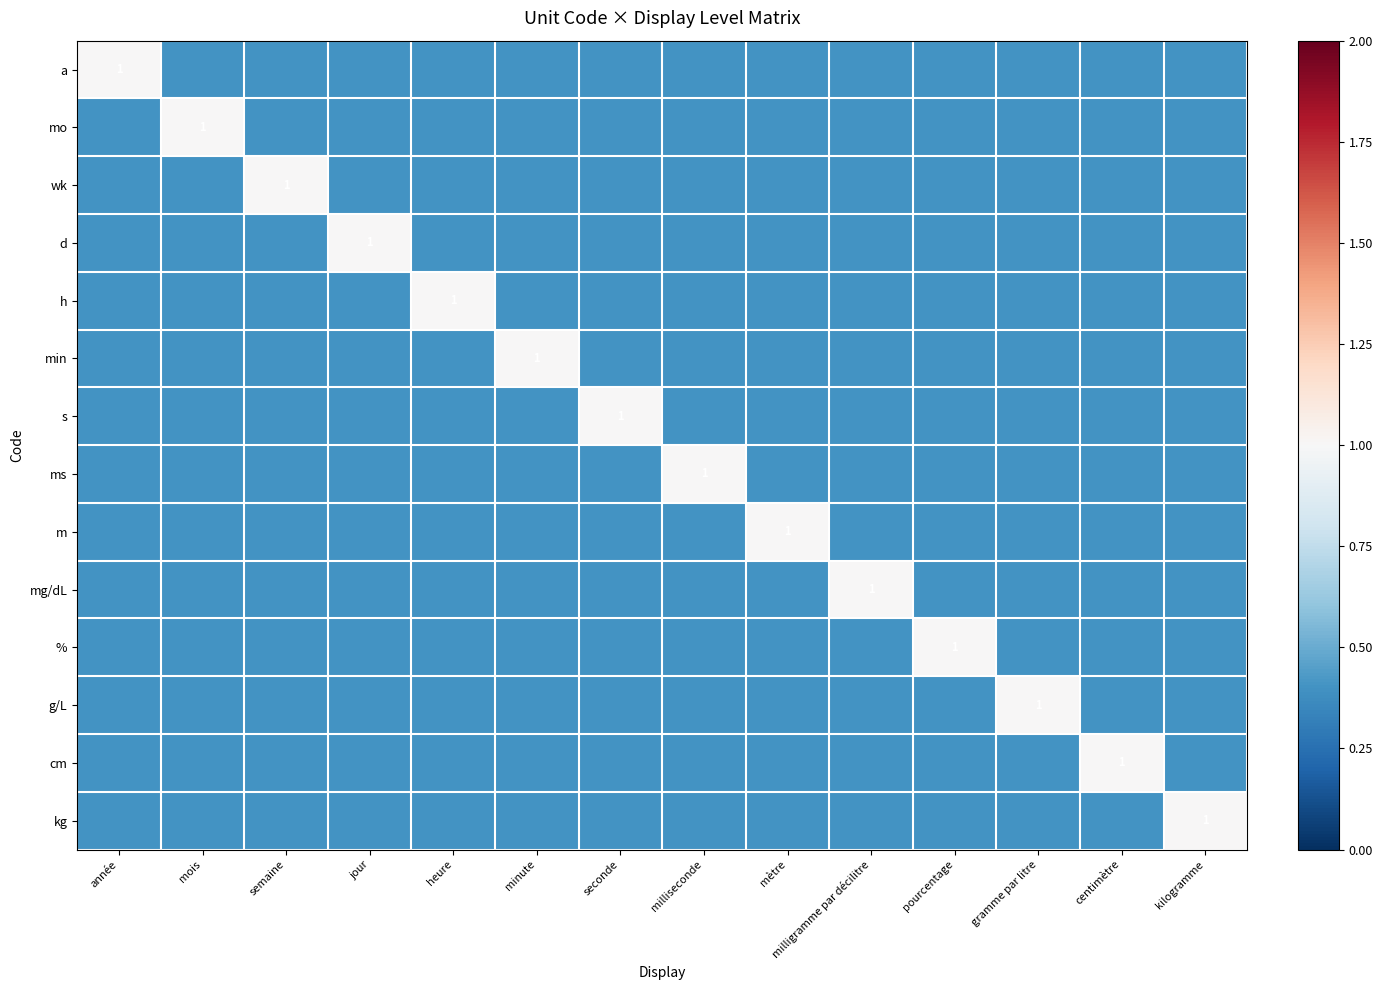

What is the sum of the mg/dL values at mètre and seconde?

0.8